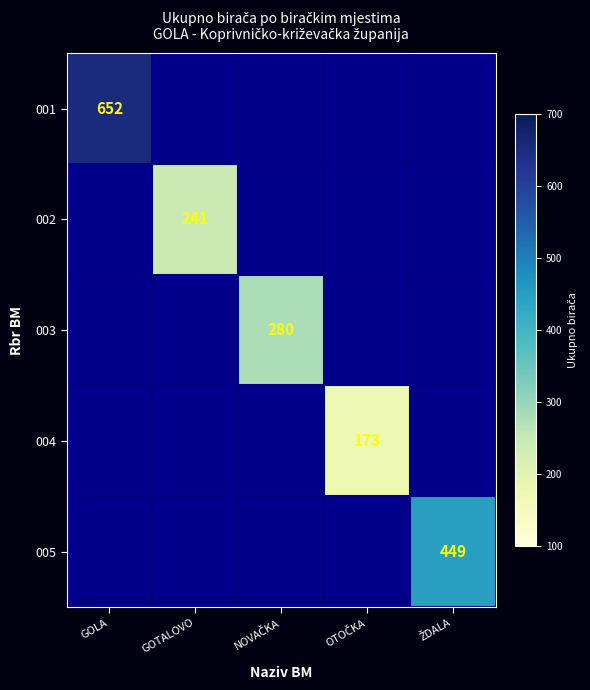

The 002 series shows 241 at GOTALOVO. True or false?

True